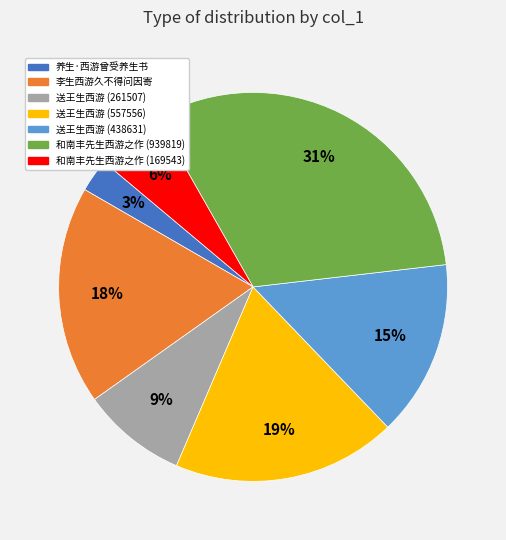

What is the largest slice in the pie chart?

和南丰先生西游之作 (939819)